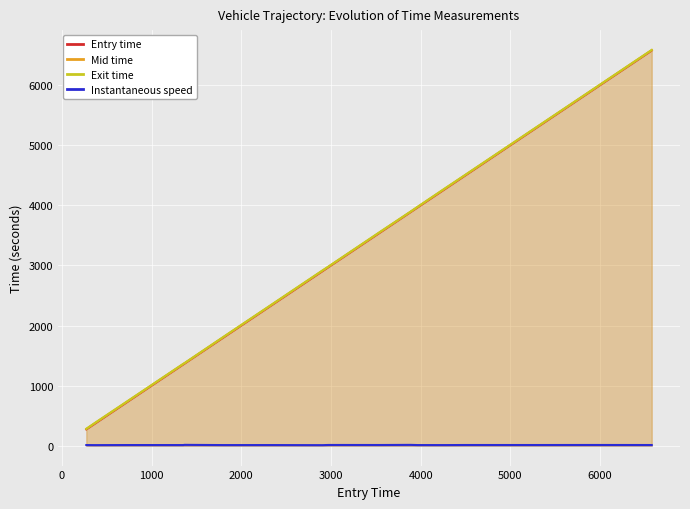

What is the maximum value shown in the chart?

6585.3